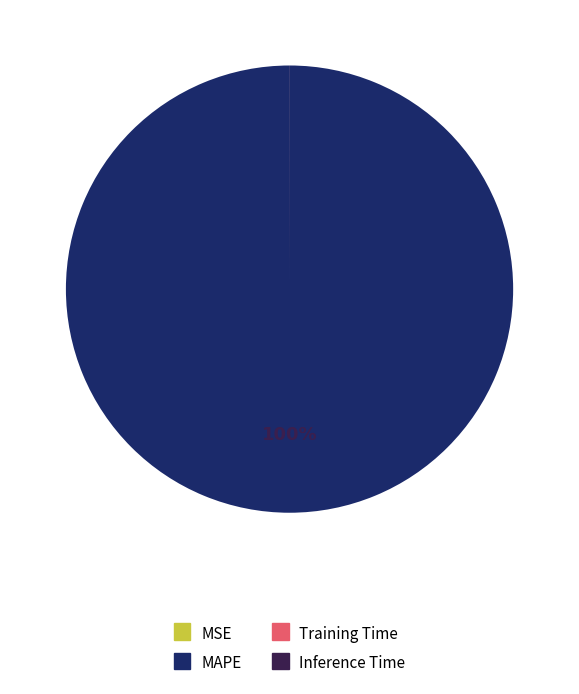

Is it true that MAPE is 100% of the pie?

True